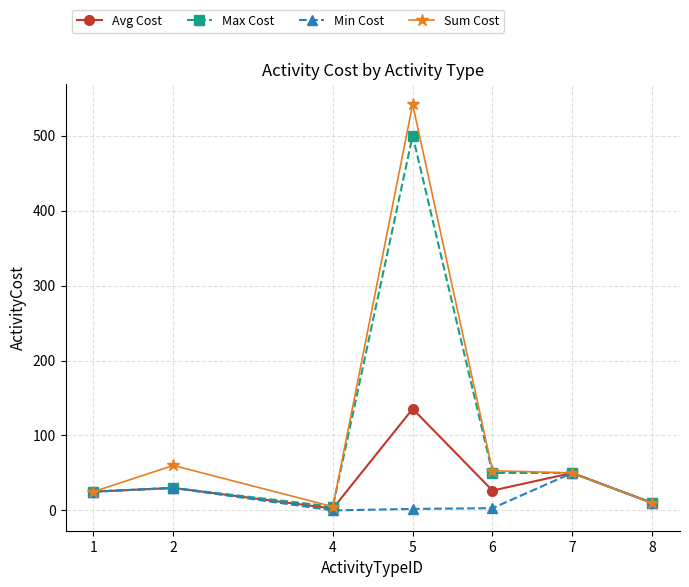

What is the spread (max minus min) of values at 4?

5.0